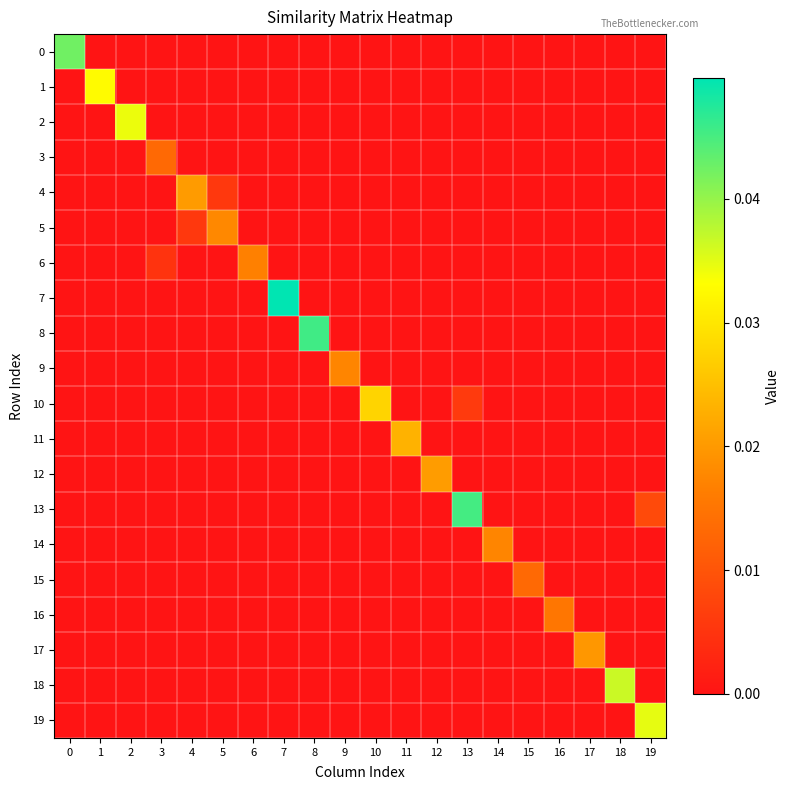

At which category does the chart reach its minimum across all series?

1